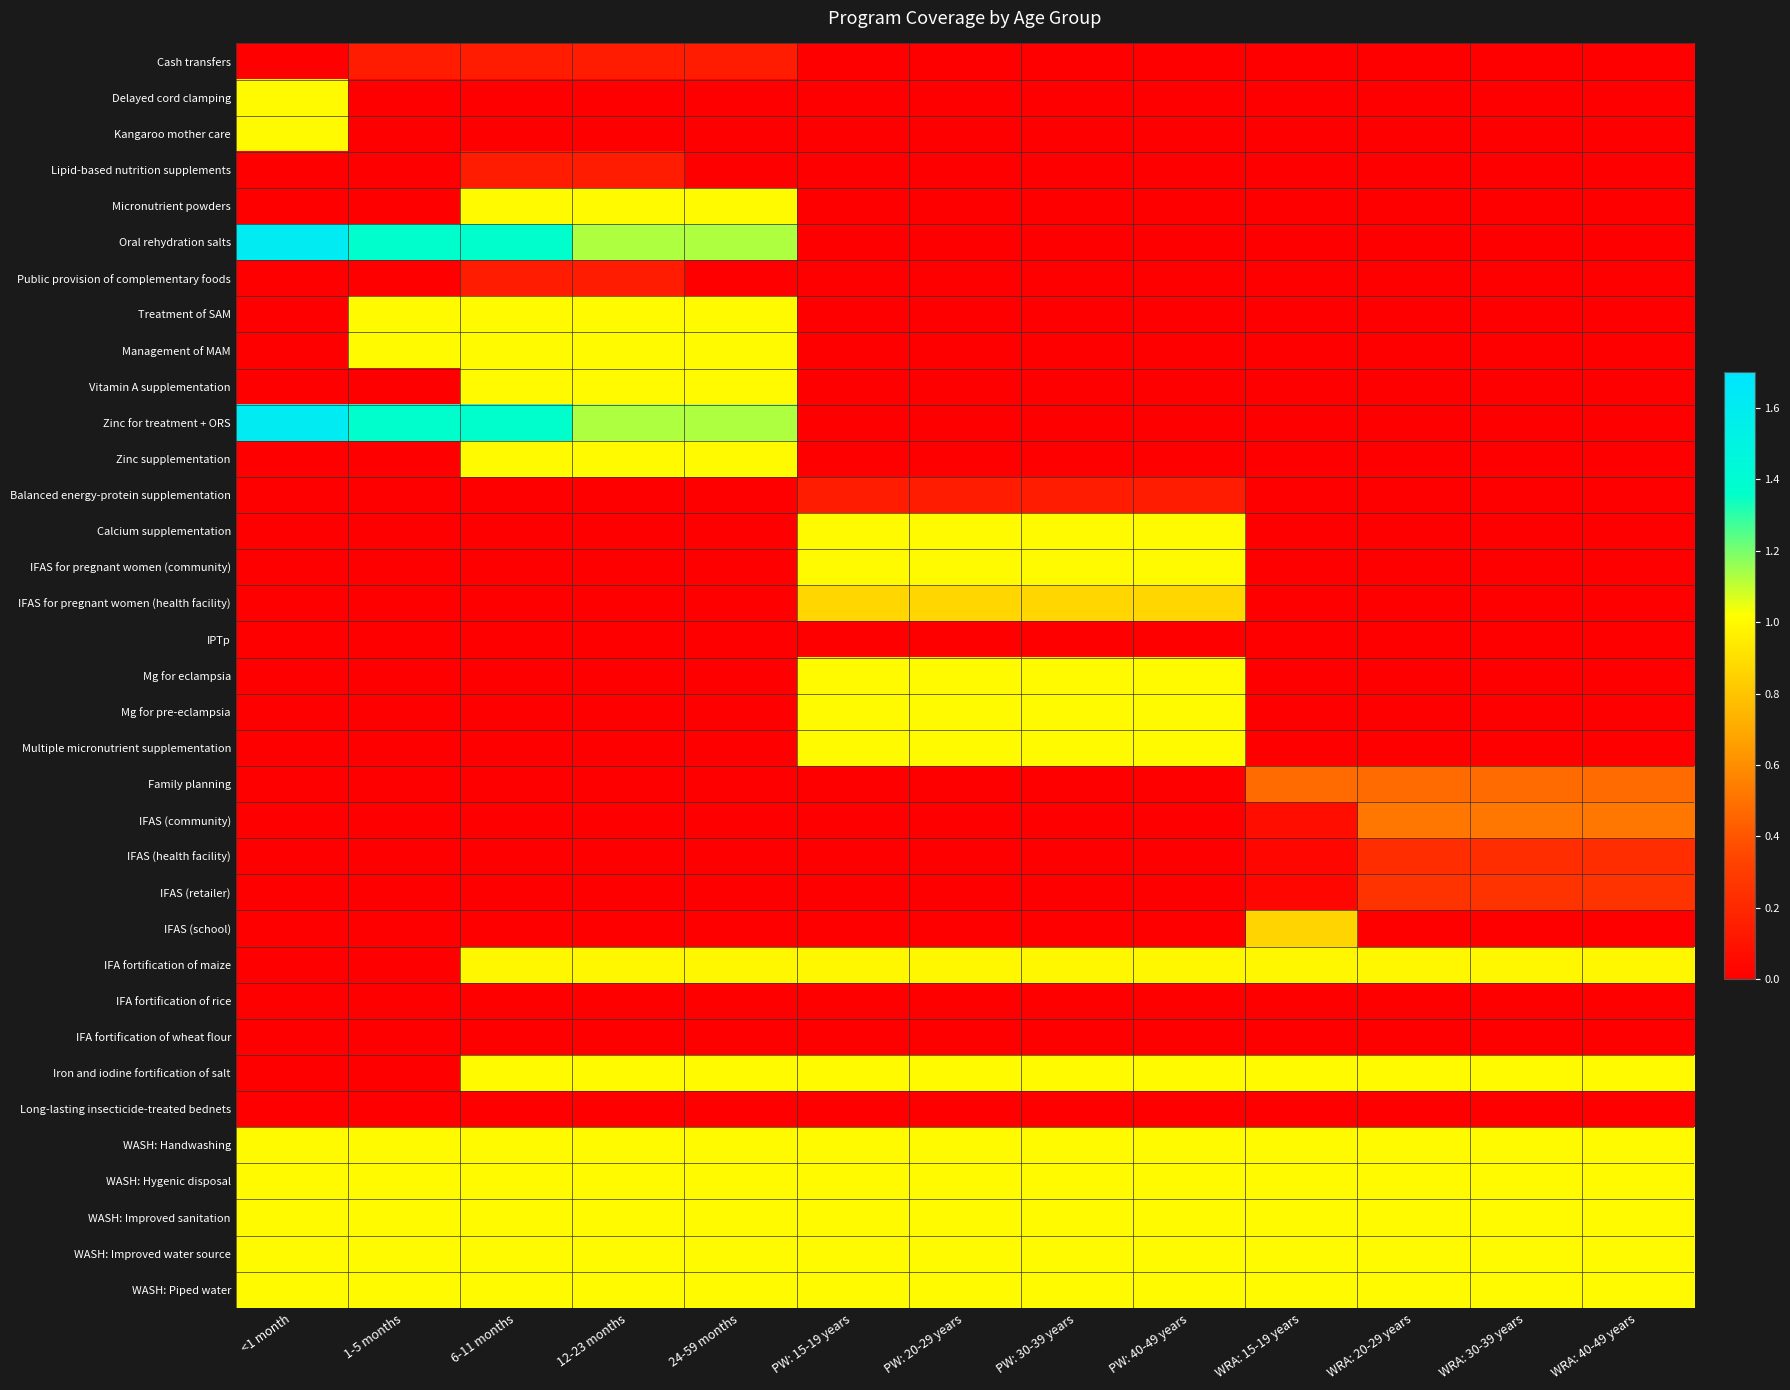

Which series has the largest range (max minus min)?

Oral rehydration salts